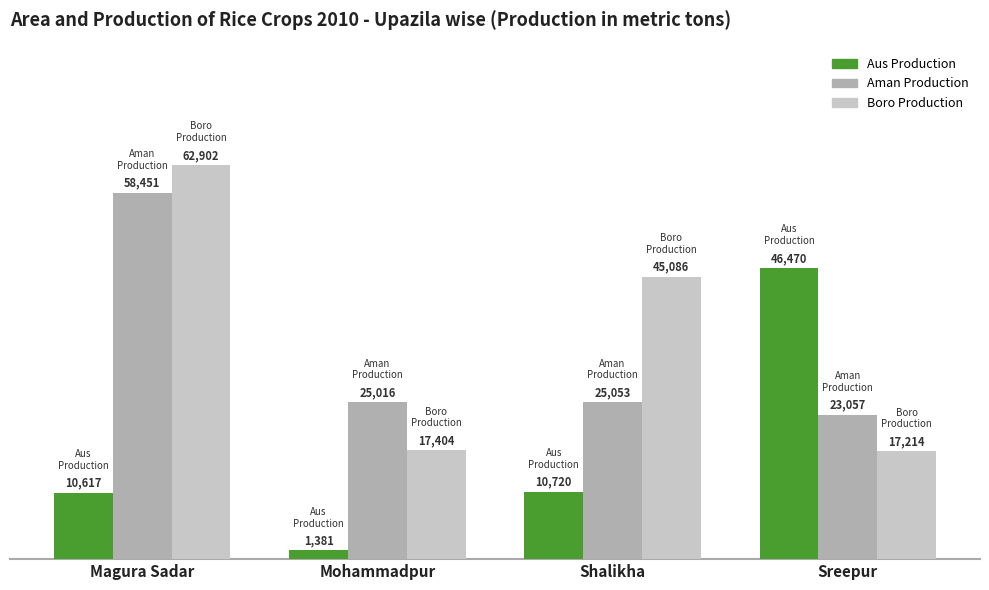

Reading left to right, extract all data points from this chart.

Aus Production: 10617	1381	10720	46470
Aman Production: 58451	25016	25053	23057
Boro Production: 62902	17404	45086	17214